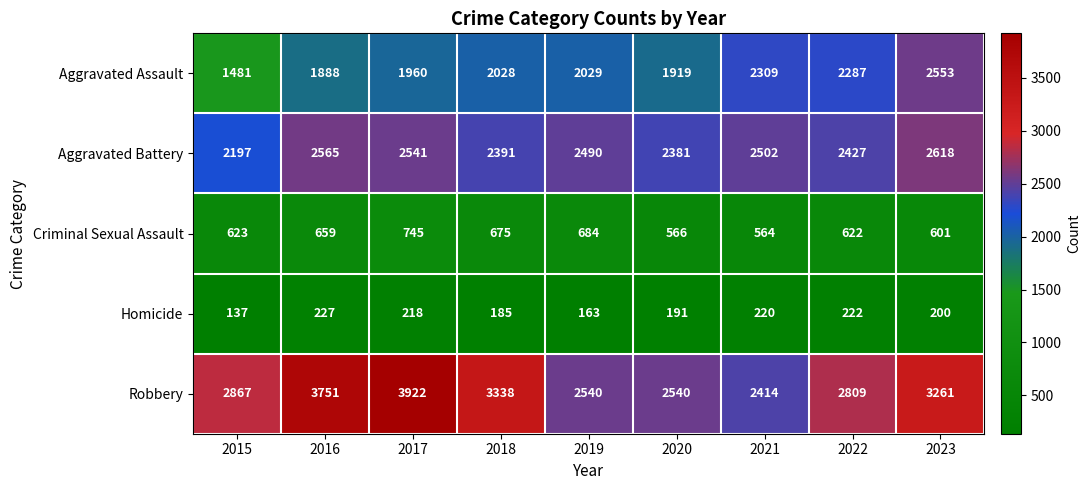

Rank the series by their maximum value, from lowest to highest.

Homicide, Criminal Sexual Assault, Aggravated Assault, Aggravated Battery, Robbery